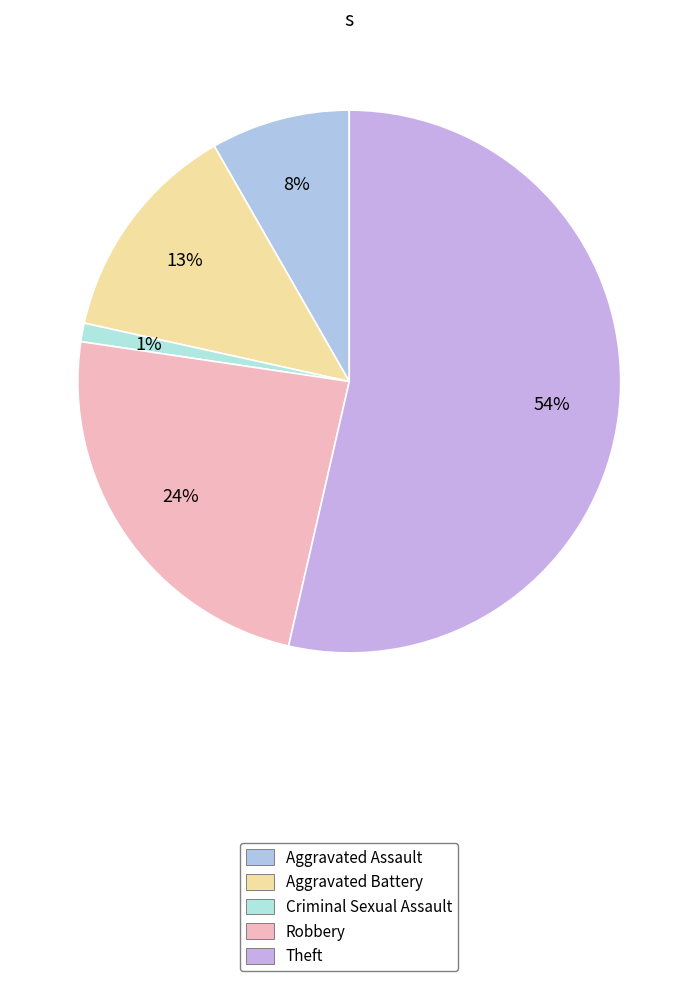

Count the number of slices in the pie.

5